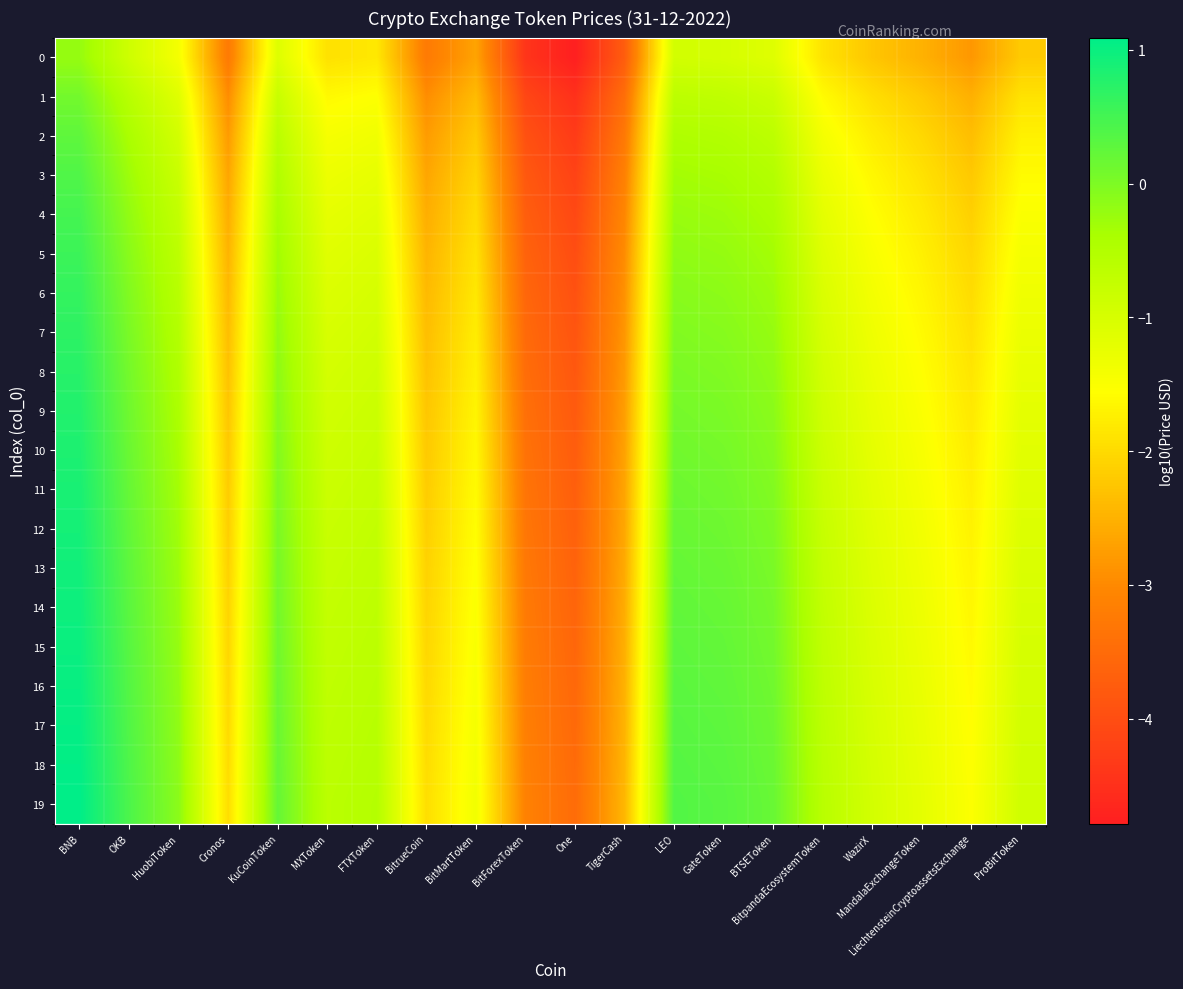

Rank the series by their maximum value, from highest to lowest.

19, 18, 17, 16, 15, 14, 13, 12, 11, 10, 9, 8, 7, 6, 5, 4, 3, 2, 1, 0